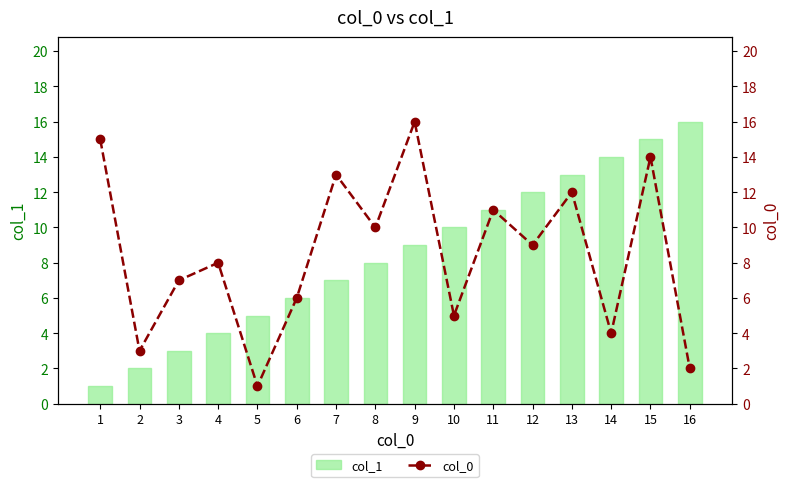

Rank the series at 11 from lowest to highest value.

col_1, col_0